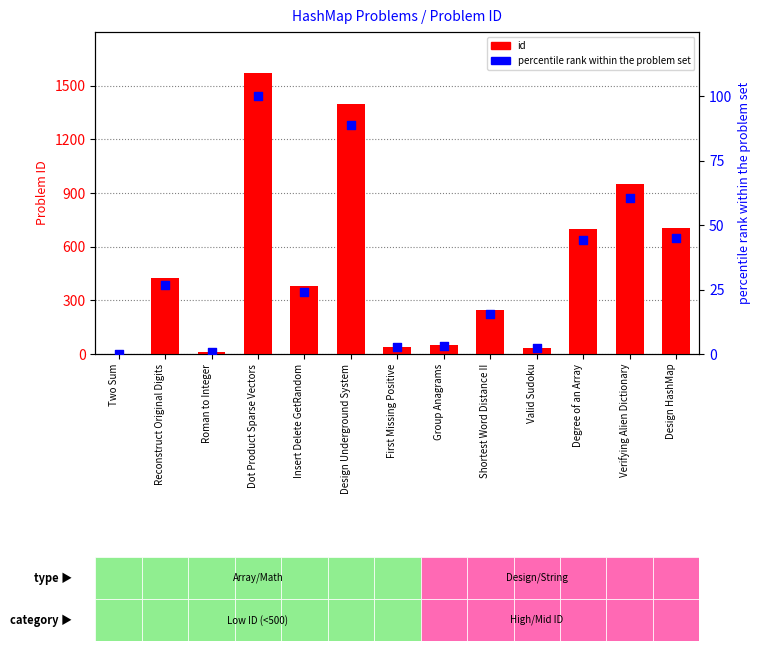

Which series has the widest spread of Y values?

id